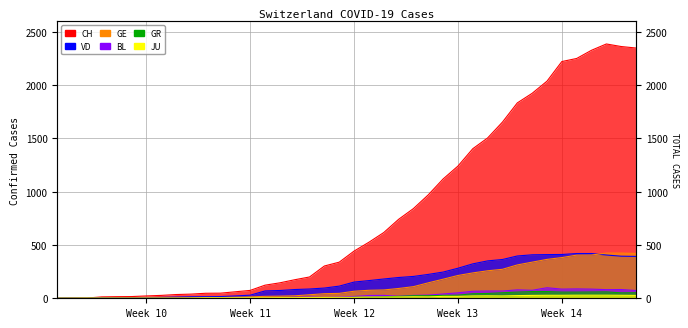

Is the value of JU at 29 greater than the value of VD at 6?

Yes